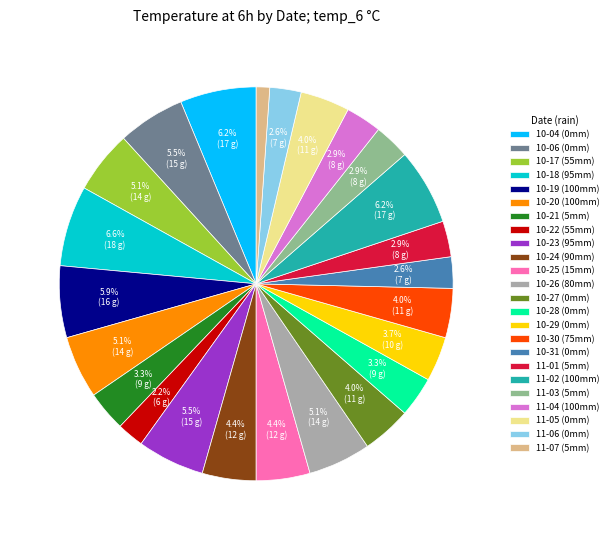

What is the smallest slice in the pie chart?

11-07 (5mm)